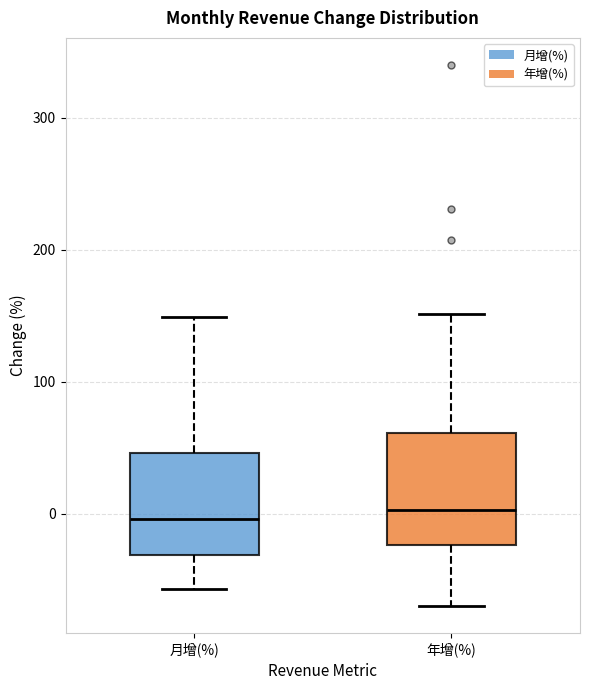

Reading left to right, read every box against the y-axis: the position of its median line, the range the box covers, and the ends of its whiskers. The values are not printed on the chart, so give them approximately, as read against the axis.

月增(%): median 0, box -30 to 50, whiskers -60 to 150
年增(%): median 0, box -20 to 60, whiskers -70 to 150